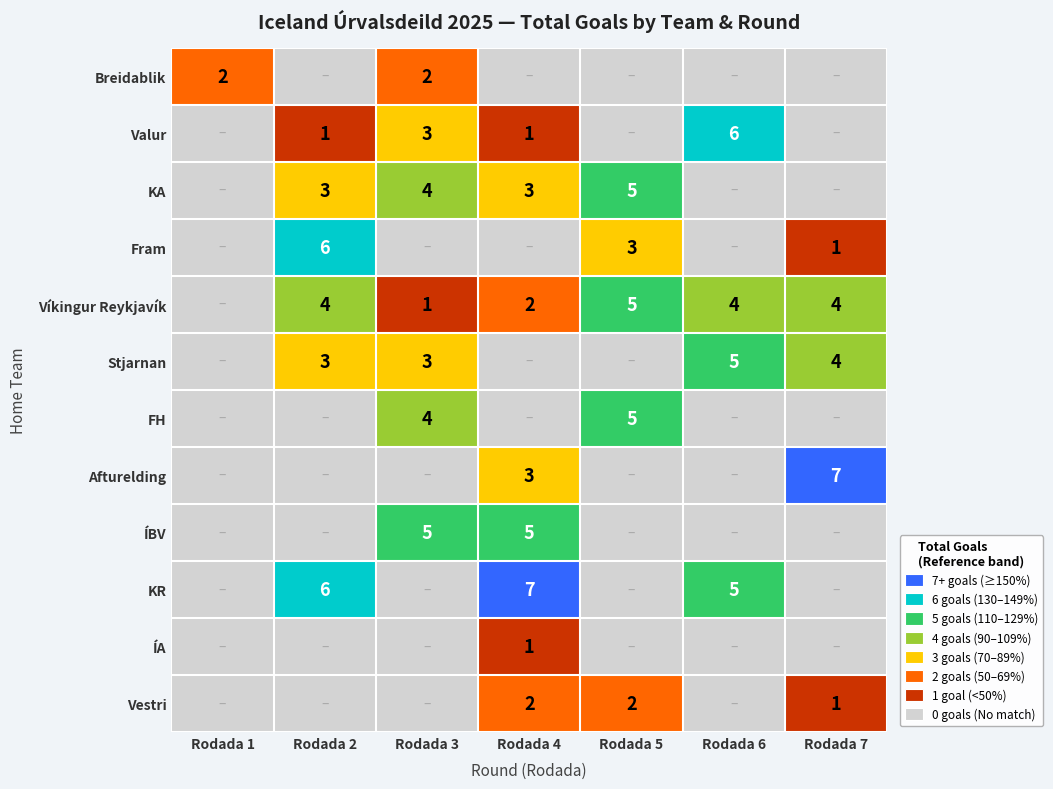

Which label corresponds to the largest value in the chart?

Rodada 7